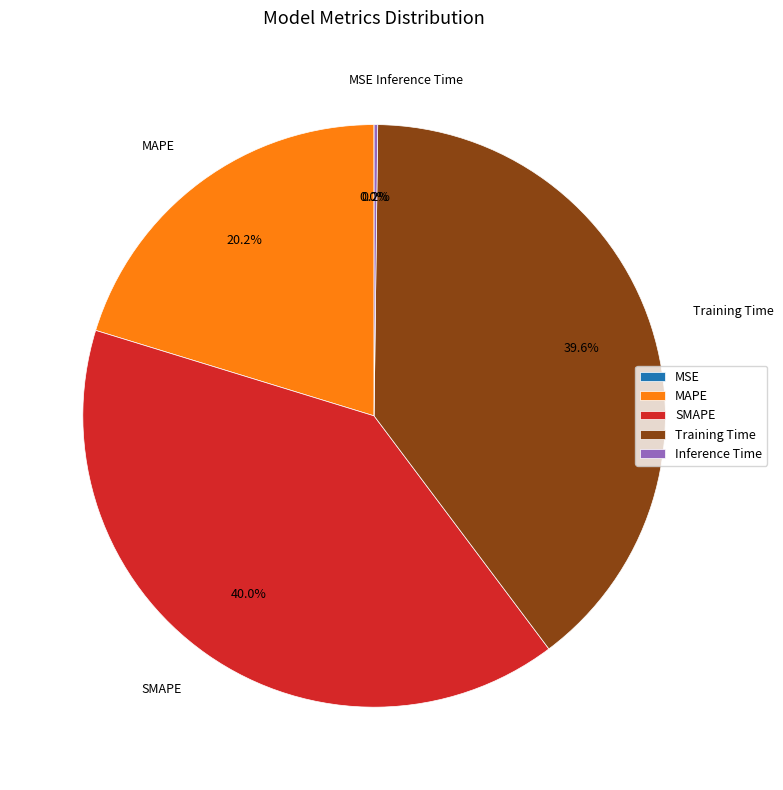

To the nearest percent, what is the difference between the largest and smallest slice percentages?

40%